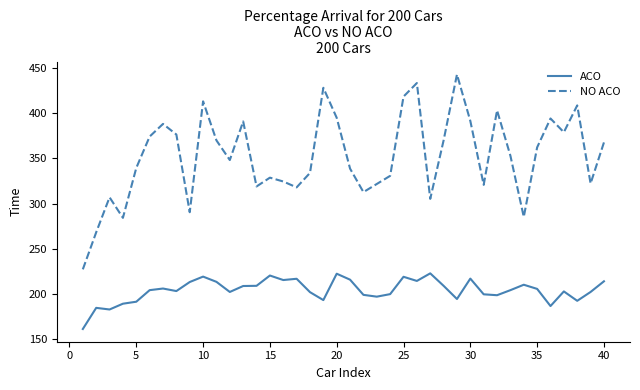

Which series has the largest total across all categories?

NO ACO